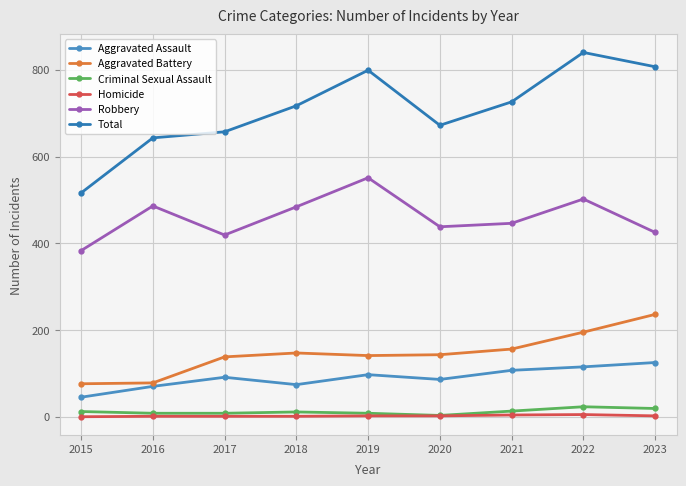

Reading left to right, transcribe all the data shown in this chart.

Aggravated Assault: 2015=45	2016=70	2017=91	2018=74	2019=97	2020=86	2021=107	2022=115	2023=125
Aggravated Battery: 2015=76	2016=78	2017=138	2018=147	2019=141	2020=143	2021=156	2022=195	2023=236
Criminal Sexual Assault: 2015=12	2016=8	2017=8	2018=11	2019=8	2020=3	2021=13	2022=23	2023=19
Homicide: 2015=0	2016=1	2017=1	2018=1	2019=2	2020=2	2021=4	2022=5	2023=2
Robbery: 2015=383	2016=486	2017=419	2018=484	2019=551	2020=438	2021=446	2022=502	2023=425
Total: 2015=516	2016=643	2017=657	2018=717	2019=799	2020=672	2021=726	2022=840	2023=807